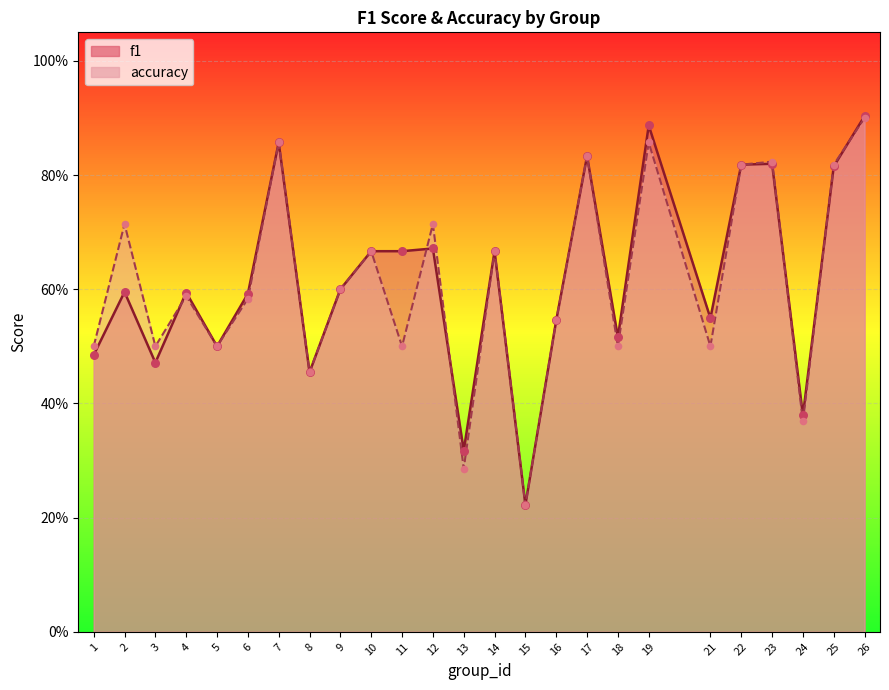

What are all the series names shown in the legend?

f1, accuracy